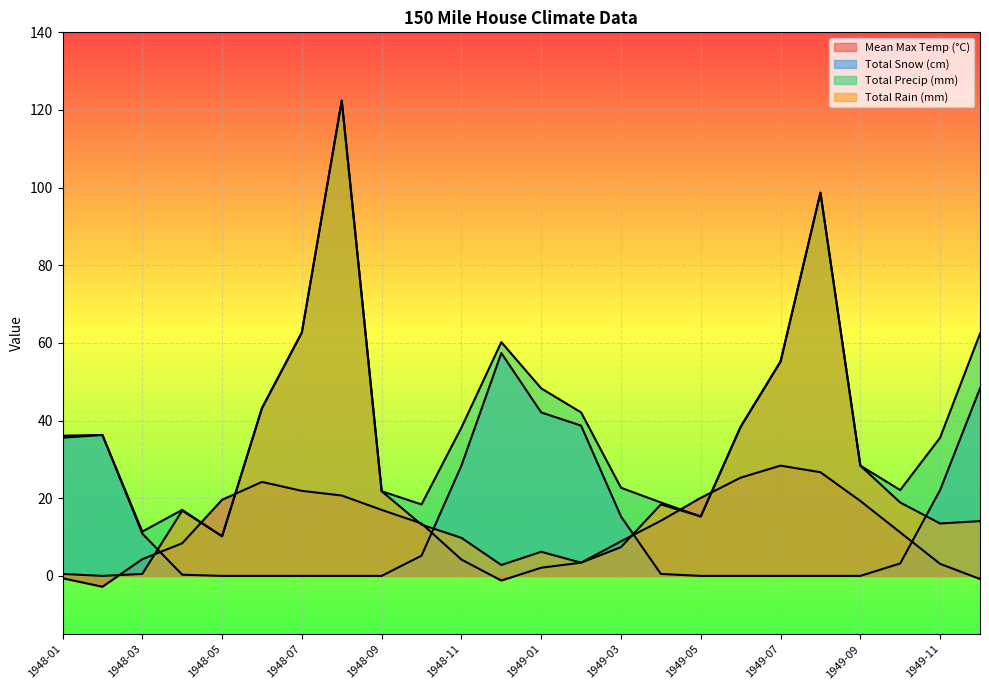

What is the difference between the maximum and minimum values in the Mean Max Temp (°C) series?

31.2